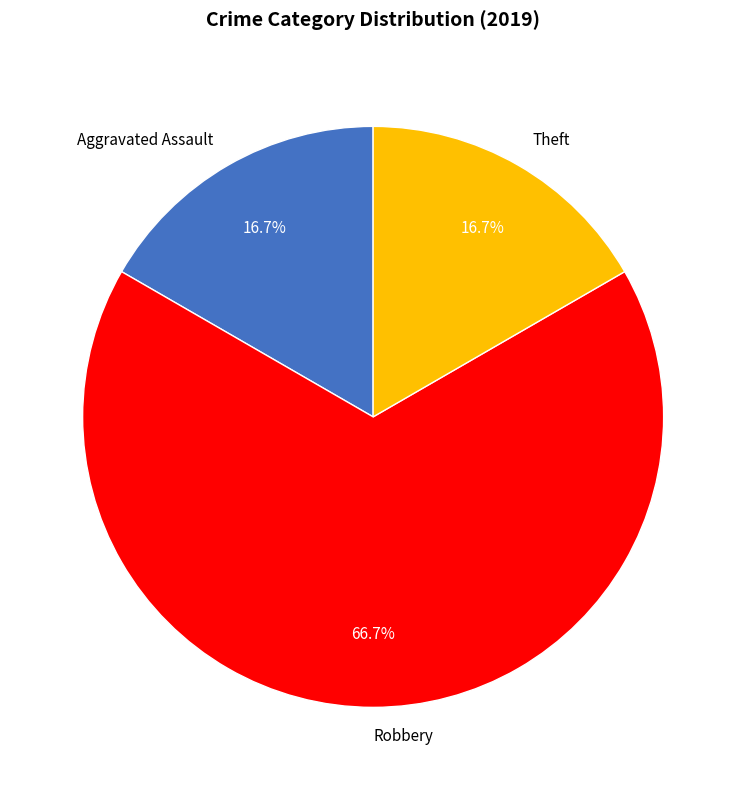

What is the largest slice in the pie chart?

Robbery